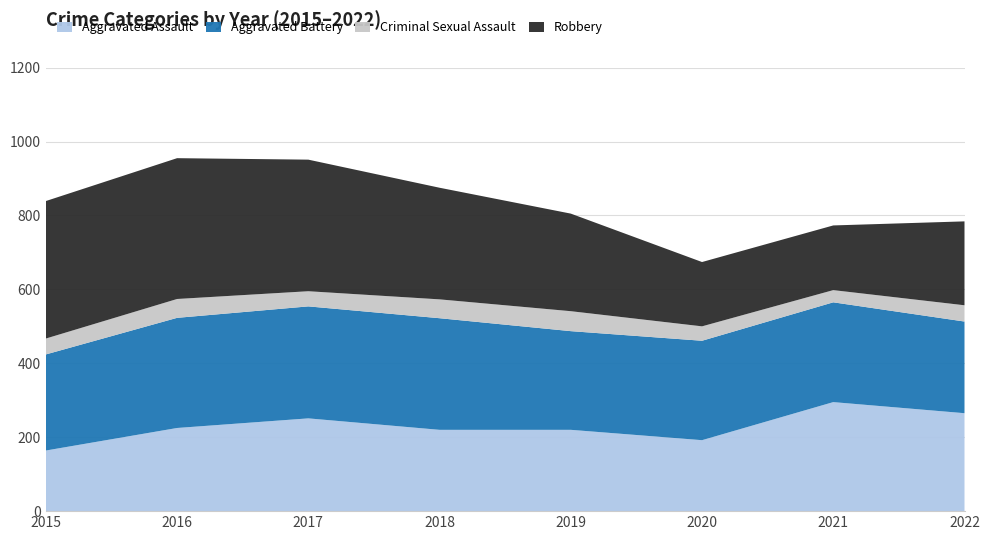

Reading left to right, transcribe all the data shown in this chart.

Aggravated Assault: 2015=164	2016=225	2017=251	2018=220	2019=220	2020=192	2021=295	2022=265
Aggravated Battery: 2015=260	2016=298	2017=303	2018=302	2019=267	2020=269	2021=270	2022=248
Criminal Sexual Assault: 2015=43	2016=51	2017=41	2018=51	2019=54	2020=39	2021=33	2022=44
Robbery: 2015=372	2016=381	2017=356	2018=302	2019=264	2020=174	2021=175	2022=227